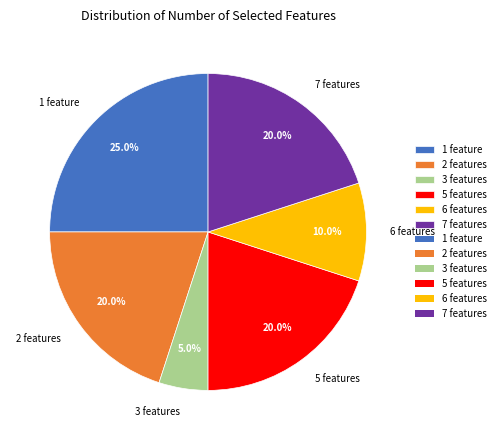

Between 3 features and 6 features, which is larger?

6 features